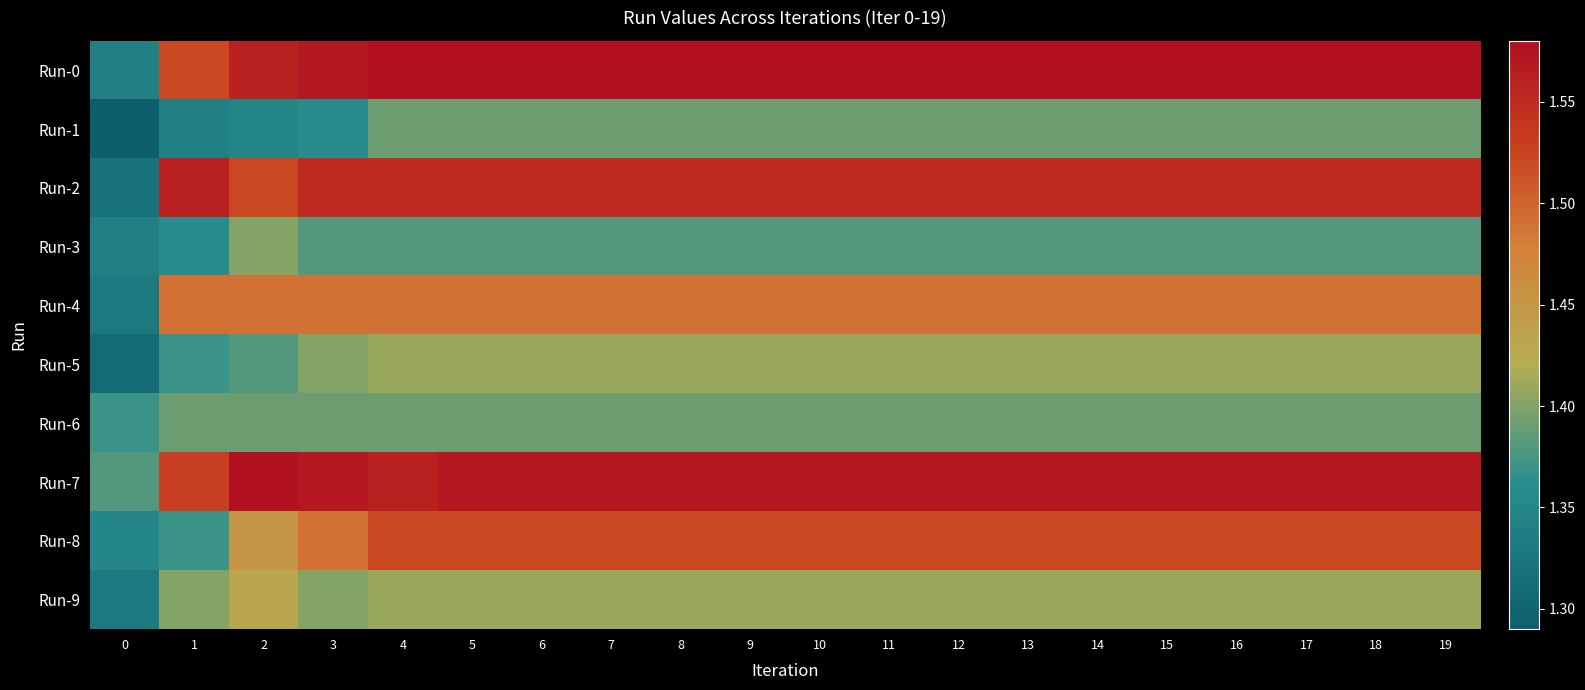

What is the difference between the highest and lowest values at 1?

0.2